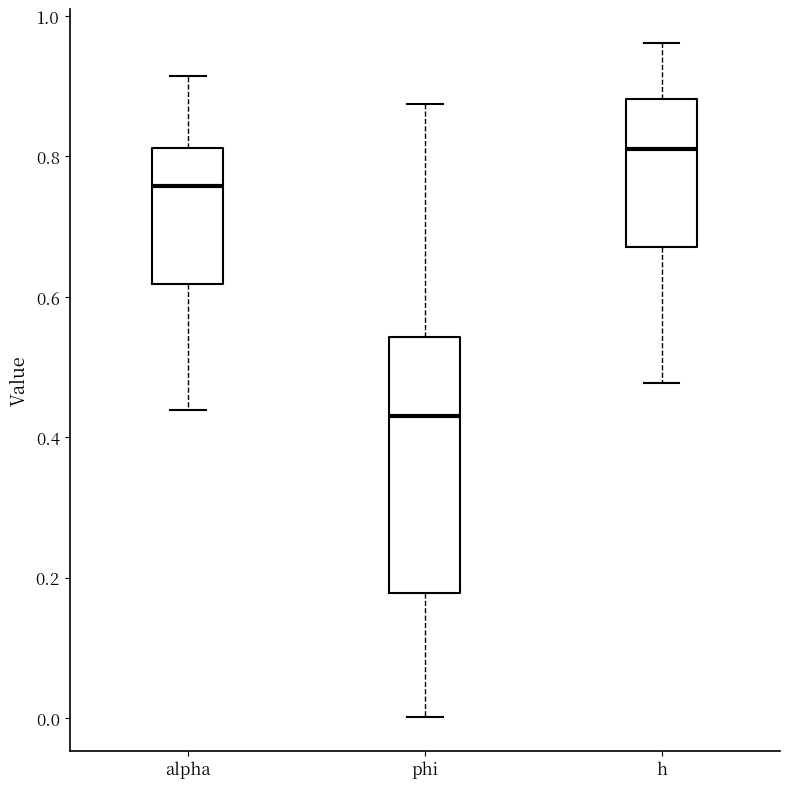

Comparing the boxes themselves (not the whiskers), which one is the tallest?

phi